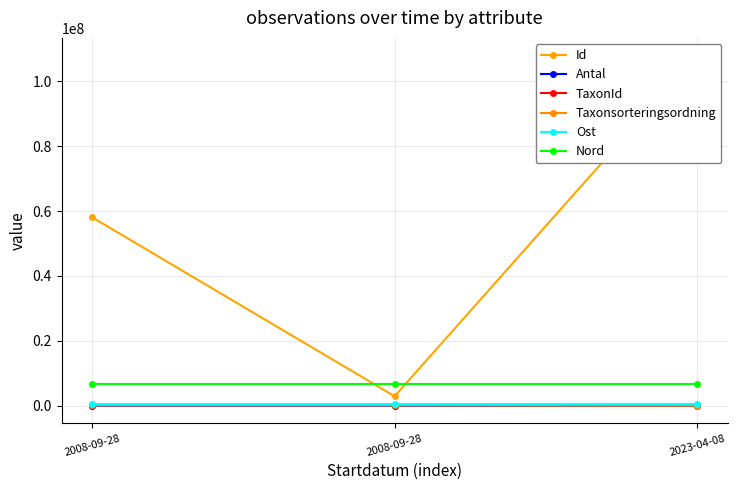

At which label does Nord reach its peak?

2008-09-28